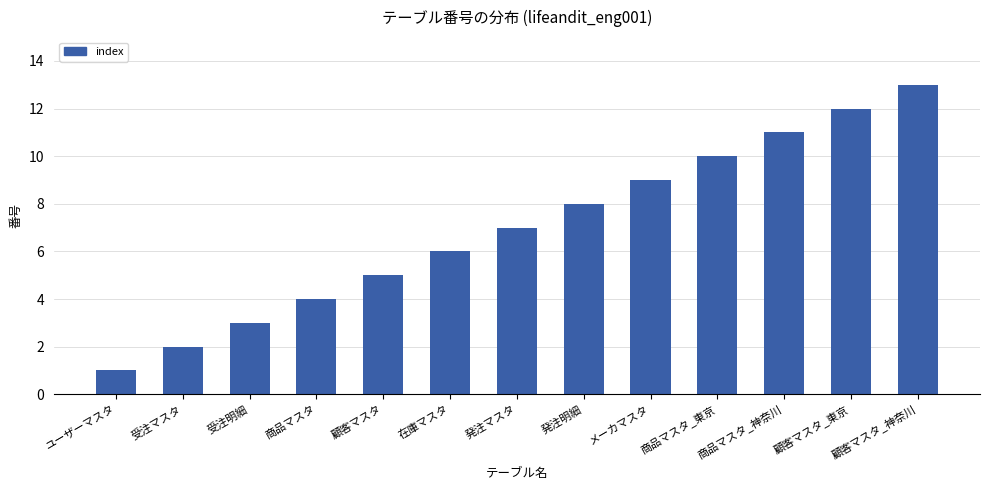

Are the bars horizontal?

No